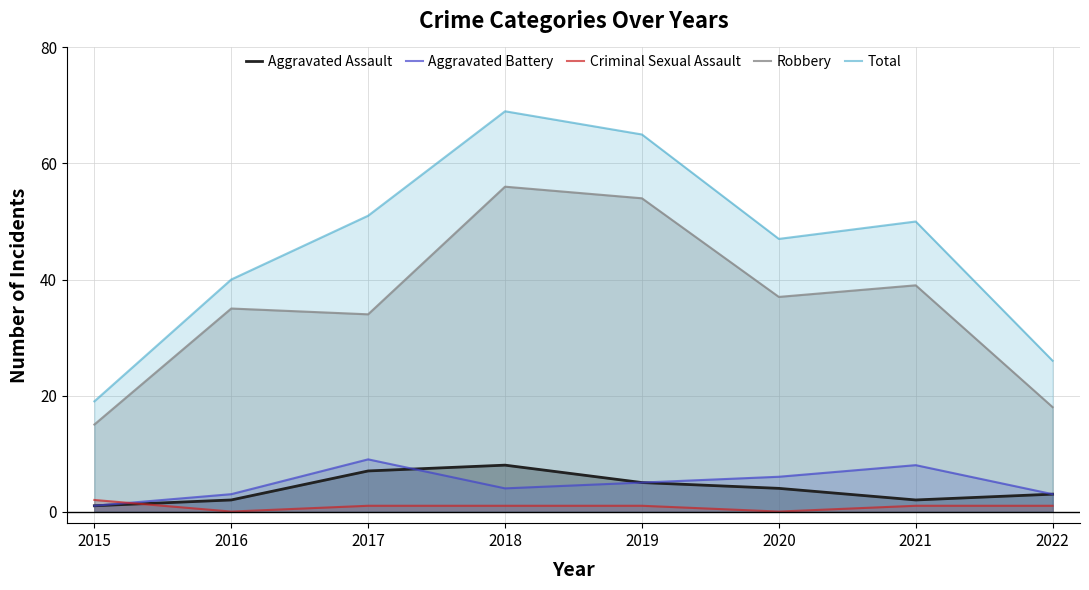

What is the value of the Aggravated Battery point at the 7th from the left?

8